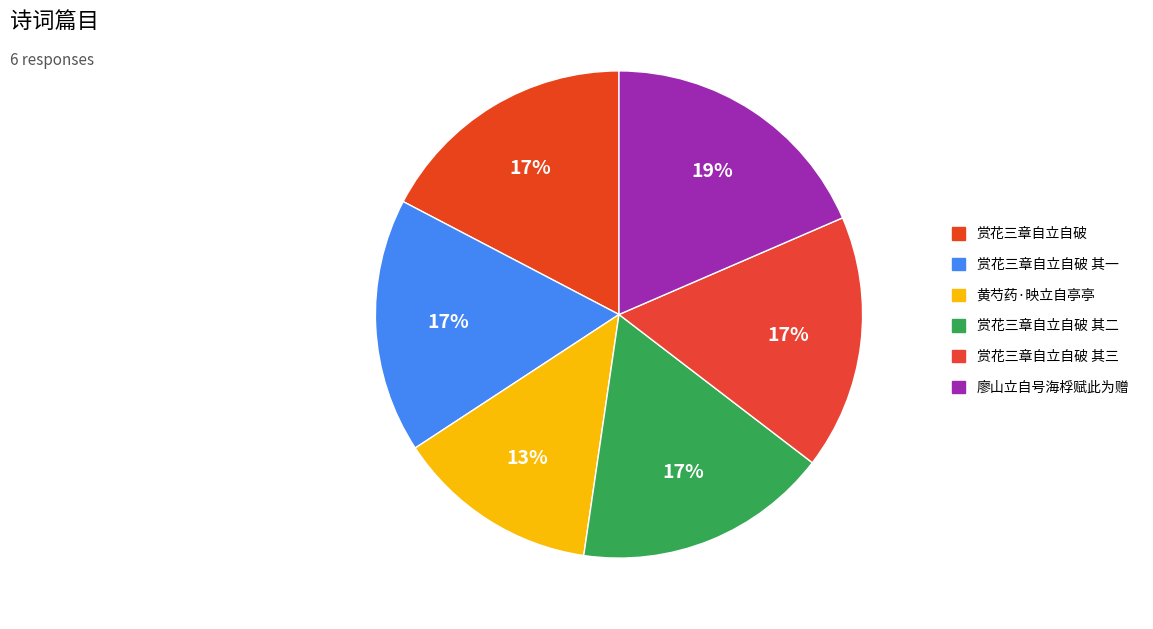

To the nearest percent, what portion does 赏花三章自立自破 其三 represent?

17%